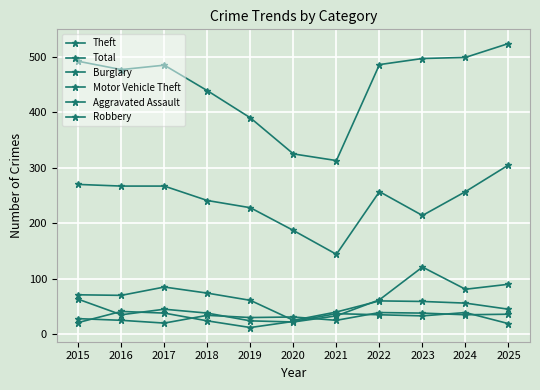

Which series has the widest spread of values?

Total